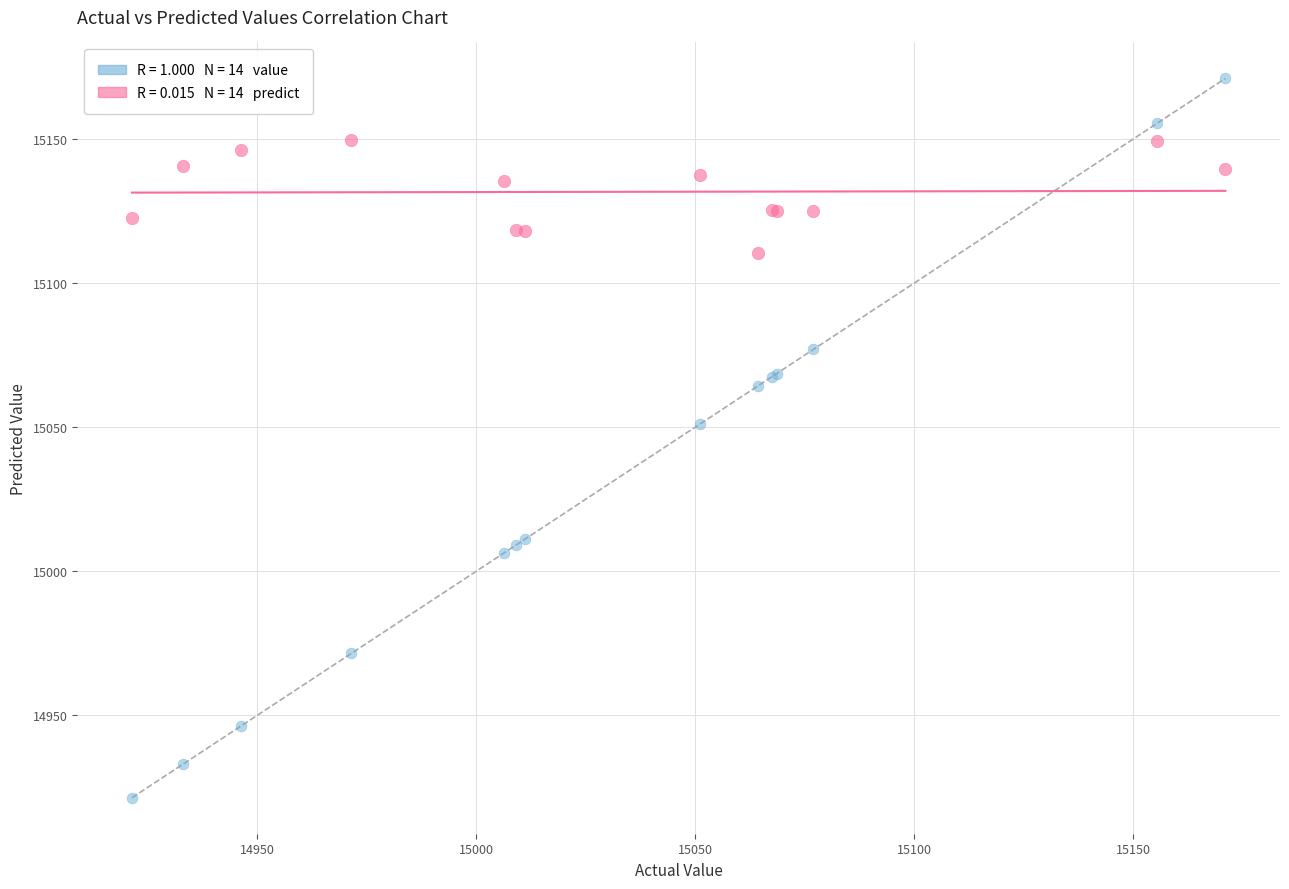

Across all series, what Y value is closest to 15046?

15051.2